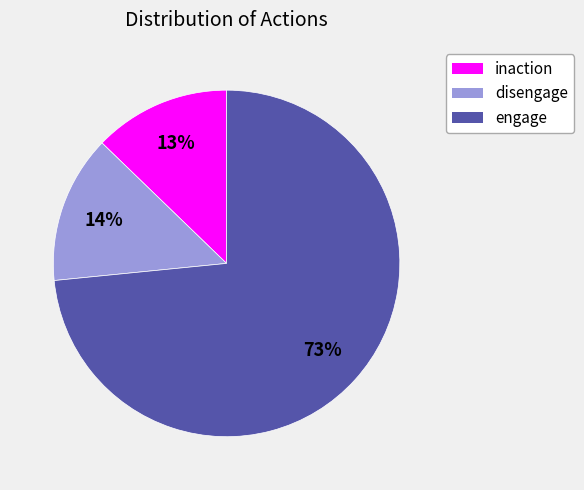

What percentage is the inaction slice, to the nearest percent?

13%